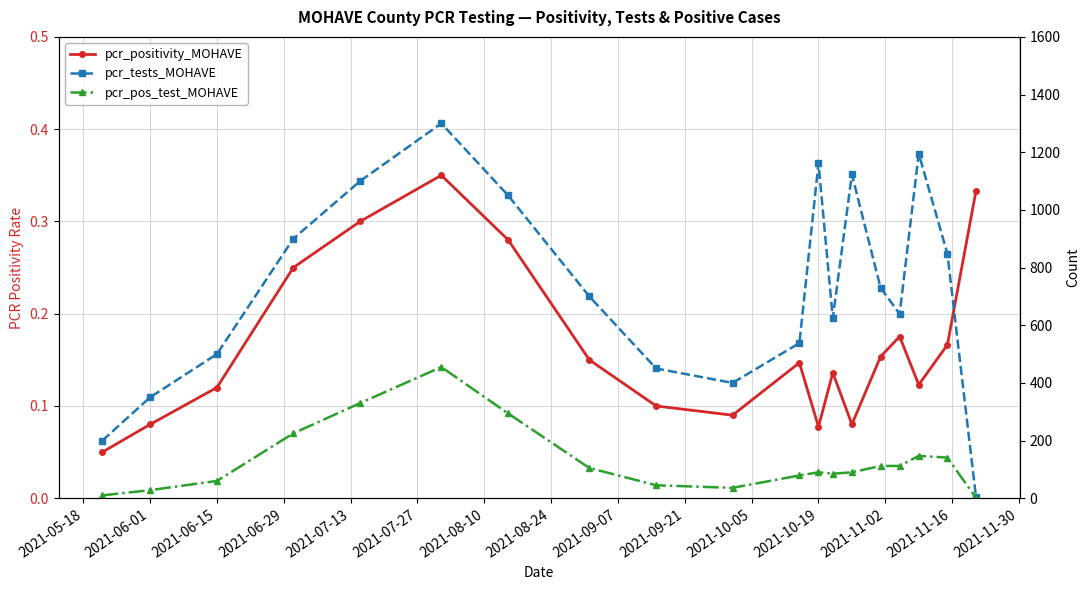

List the series in order of their overall mean, lowest first.

pcr_positivity_MOHAVE, pcr_pos_test_MOHAVE, pcr_tests_MOHAVE